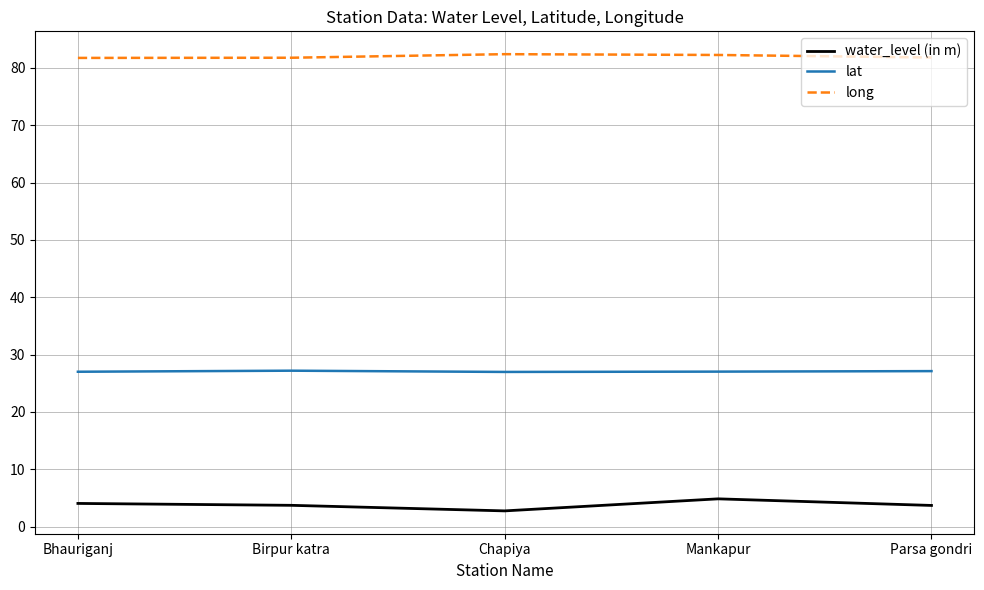

What is the sum of all water_level (in m) values?

19.1